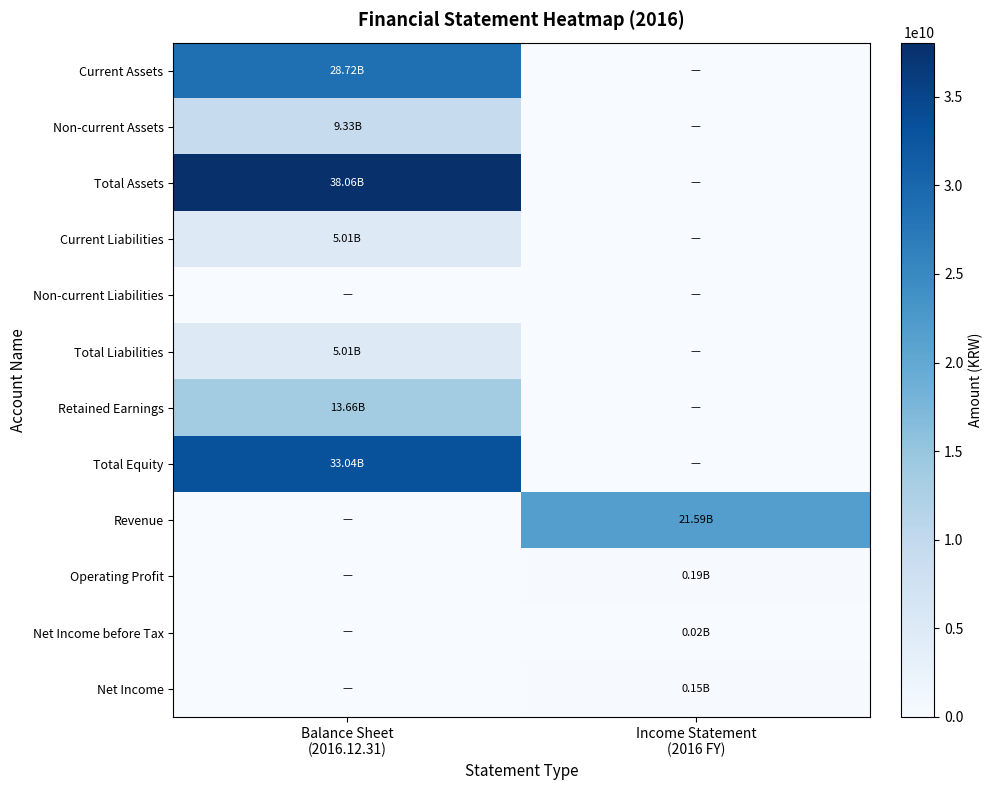

How many distinct data groups are displayed?

12